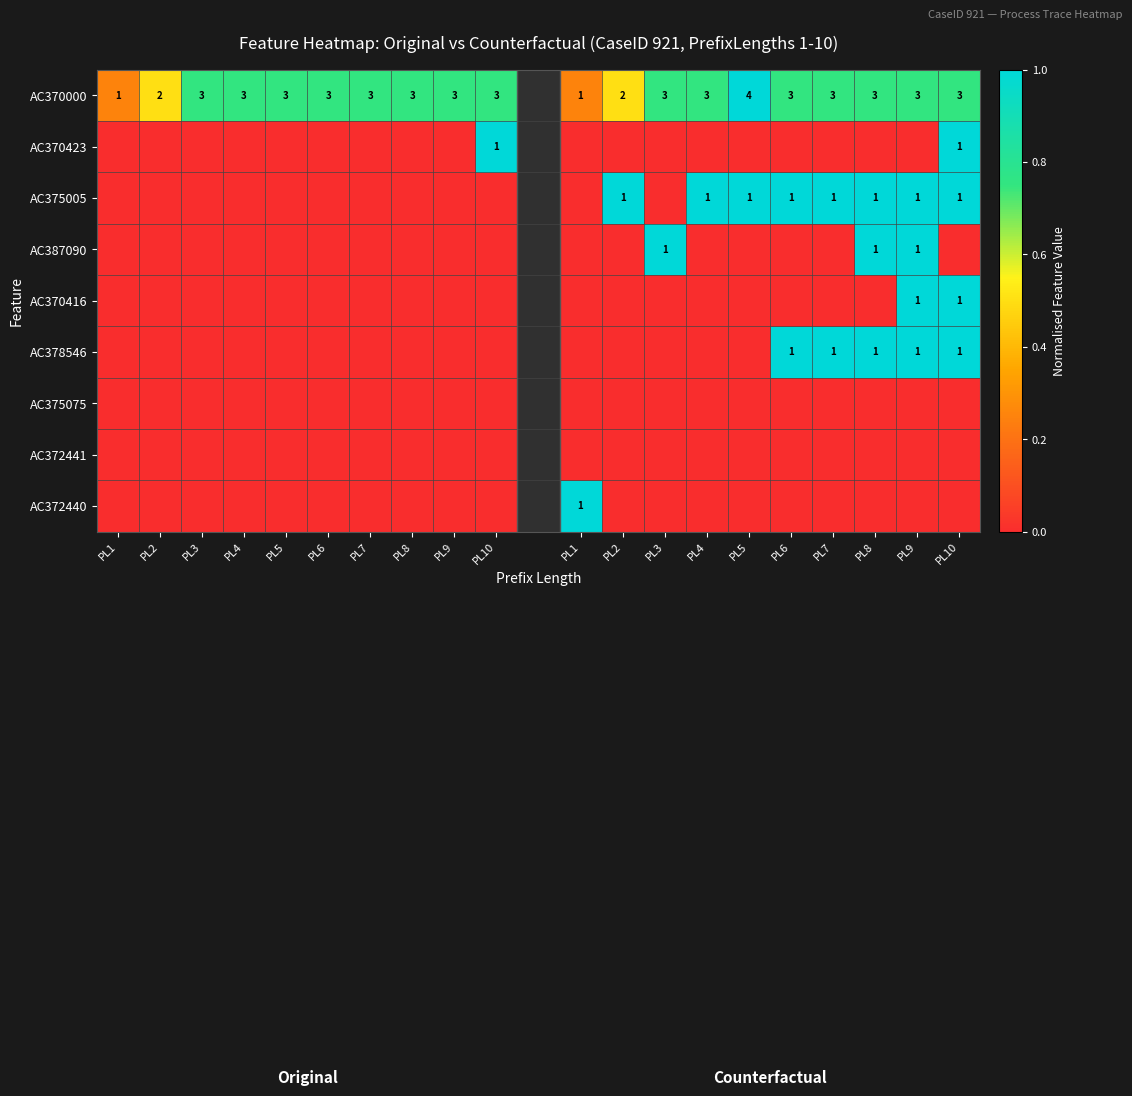

Is it true that AC372440 equals 0.0 at PL10?

True